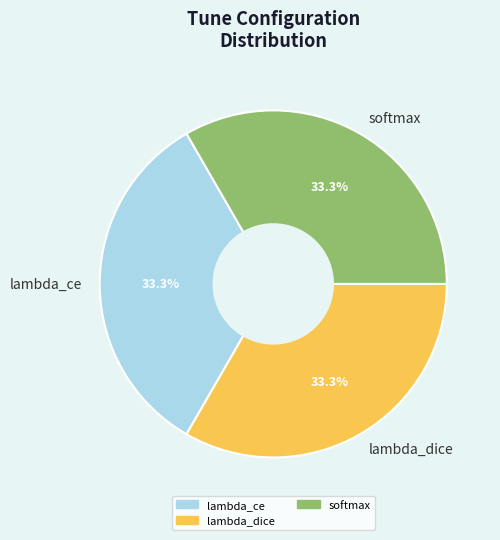

What percentage is the lambda_ce slice, to the nearest percent?

33%